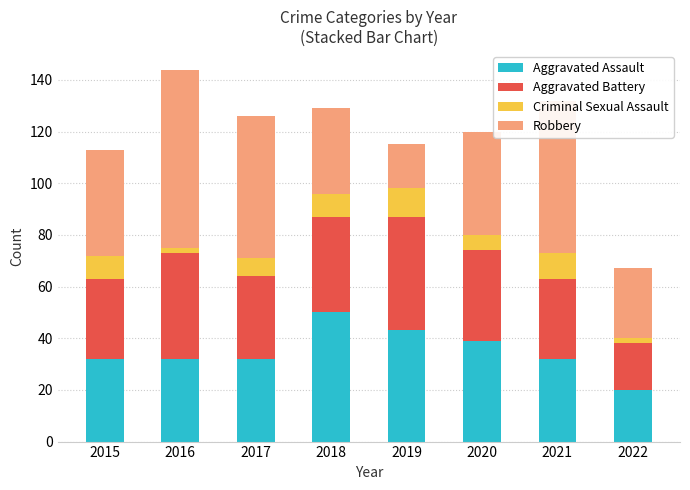

What is the total value across all series at 2018?

129